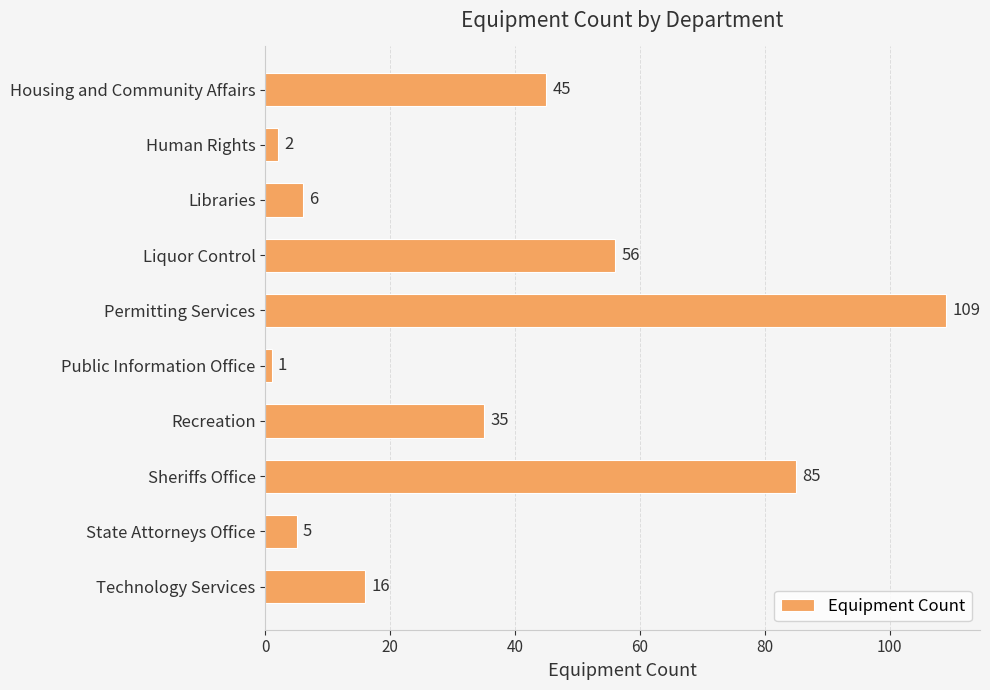

Where is the data nearest to the value 55?

Liquor Control